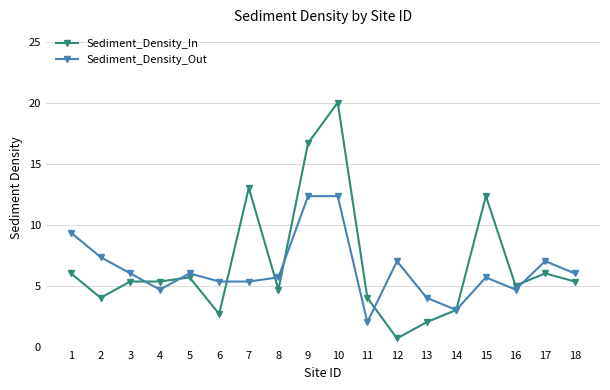

At which category does the chart reach its minimum across all series?

12